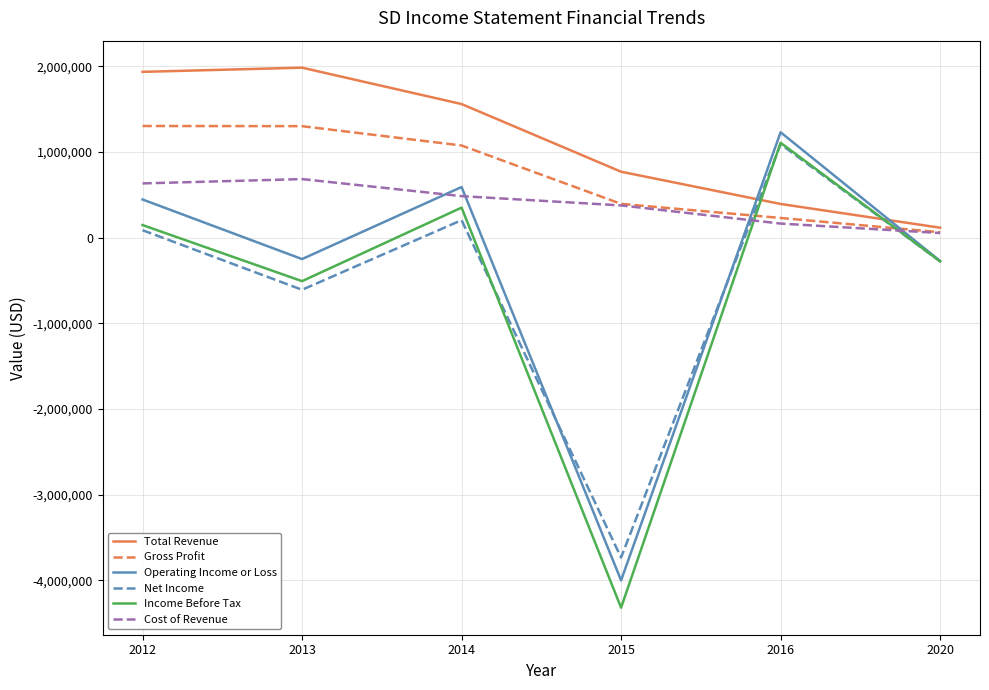

Which series changed the most between 2013 and 2020?

Total Revenue